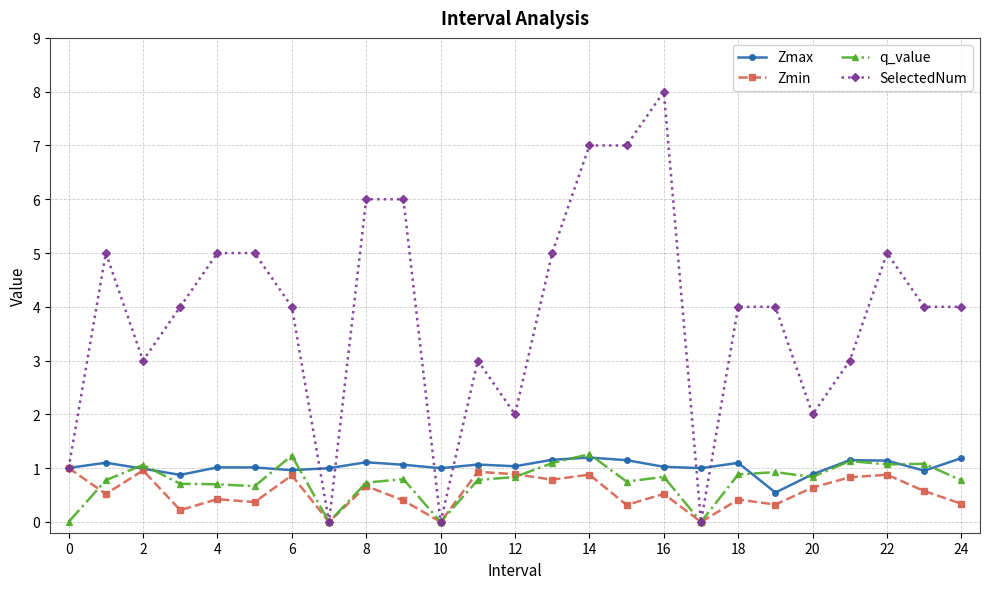

Which series has the largest total across all categories?

SelectedNum